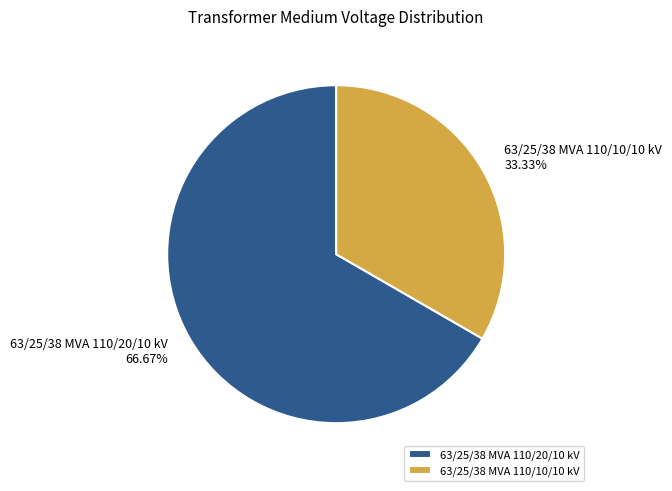

Combined, what portion of the pie is 63/25/38 MVA 110/20/10 kV and 63/25/38 MVA 110/10/10 kV?

100.0%